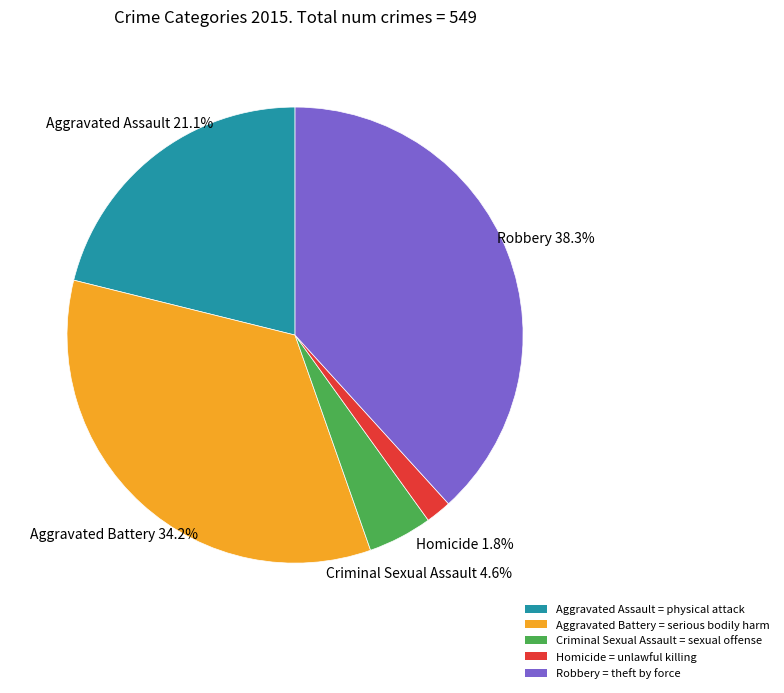

Between Aggravated Assault and Robbery, which is larger?

Robbery